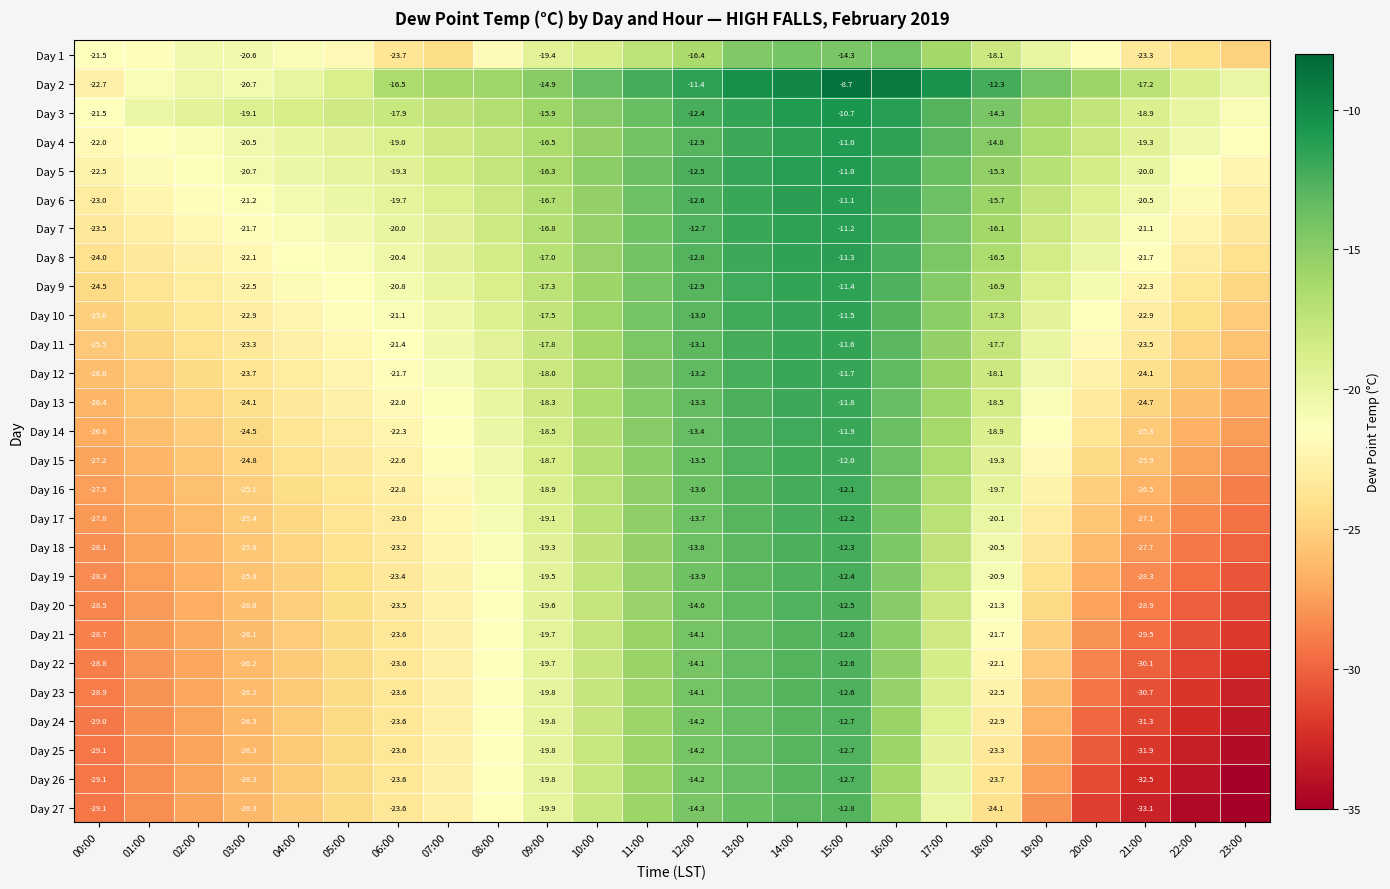

Is it true that Day 5 equals -12.5 at 12:00?

True